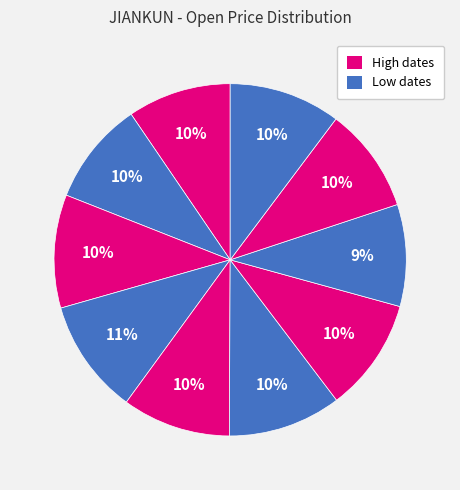

How many slices are in this pie chart?

10